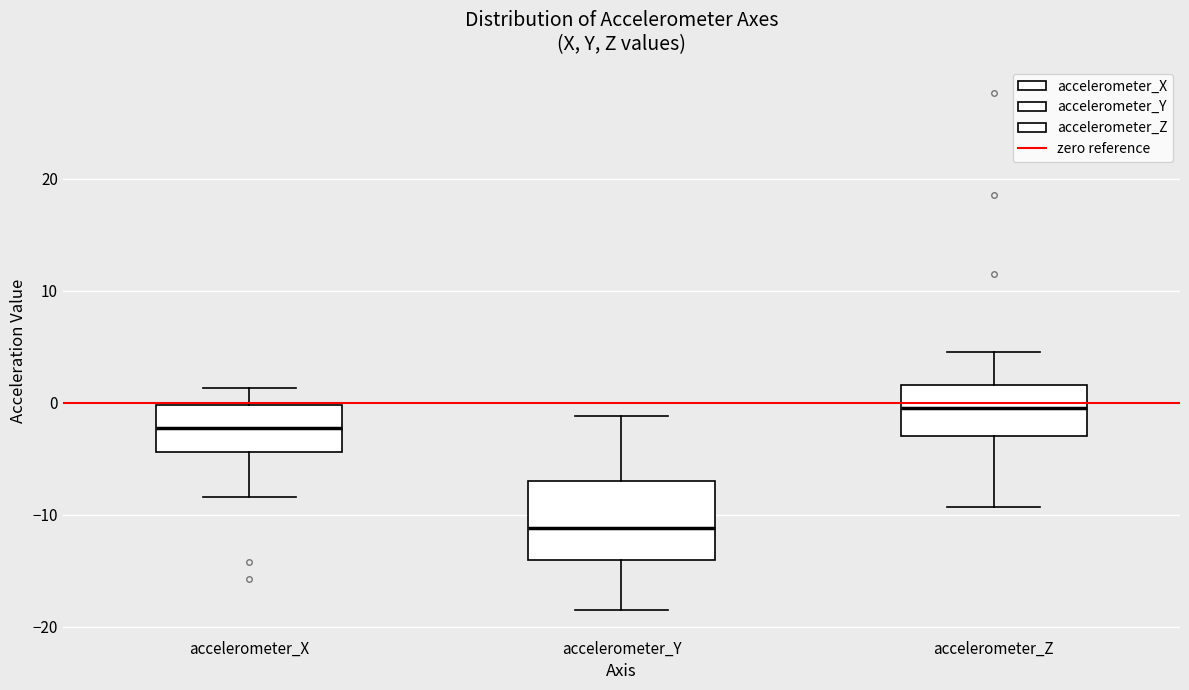

Where is the lower edge of the box for accelerometer_Y on the y-axis? The values are not printed on the chart, so give them approximately, as read against the axis.

-14